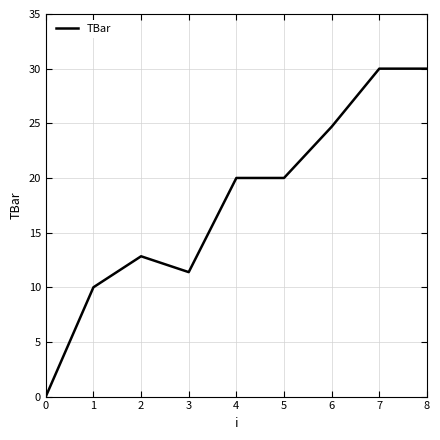

True or false: the data shows 18.8 at 8.

False